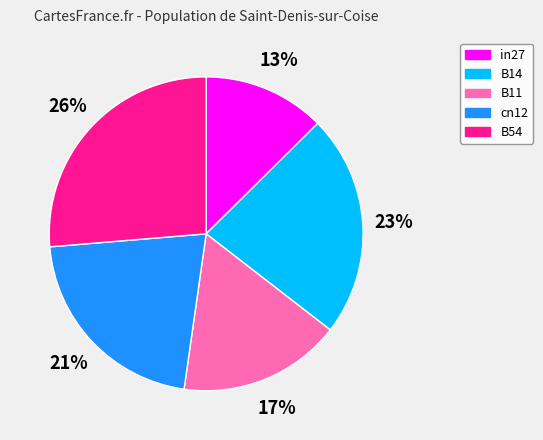

What percentage is the cn12 slice, to the nearest percent?

21%